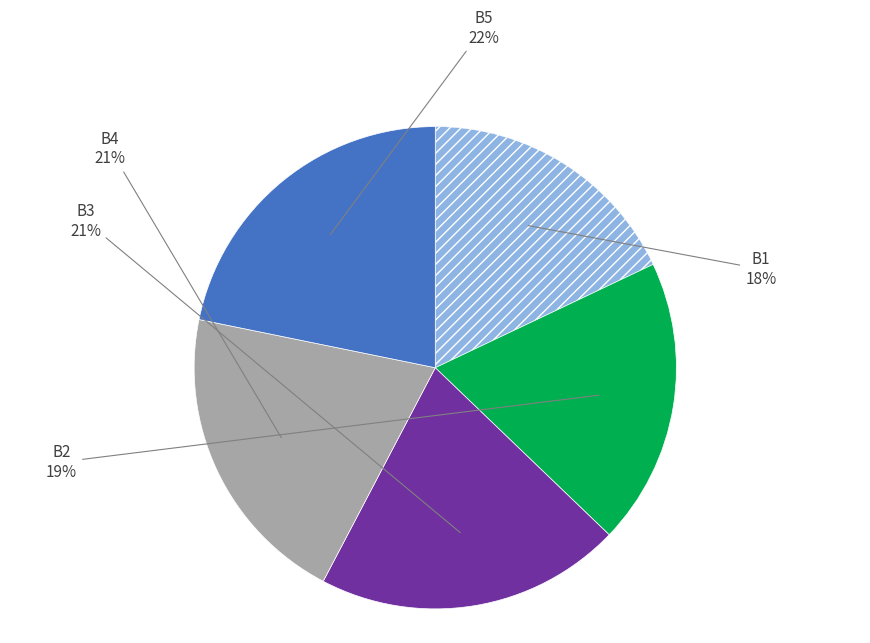

Is there any slice that represents more than half of the pie?

No